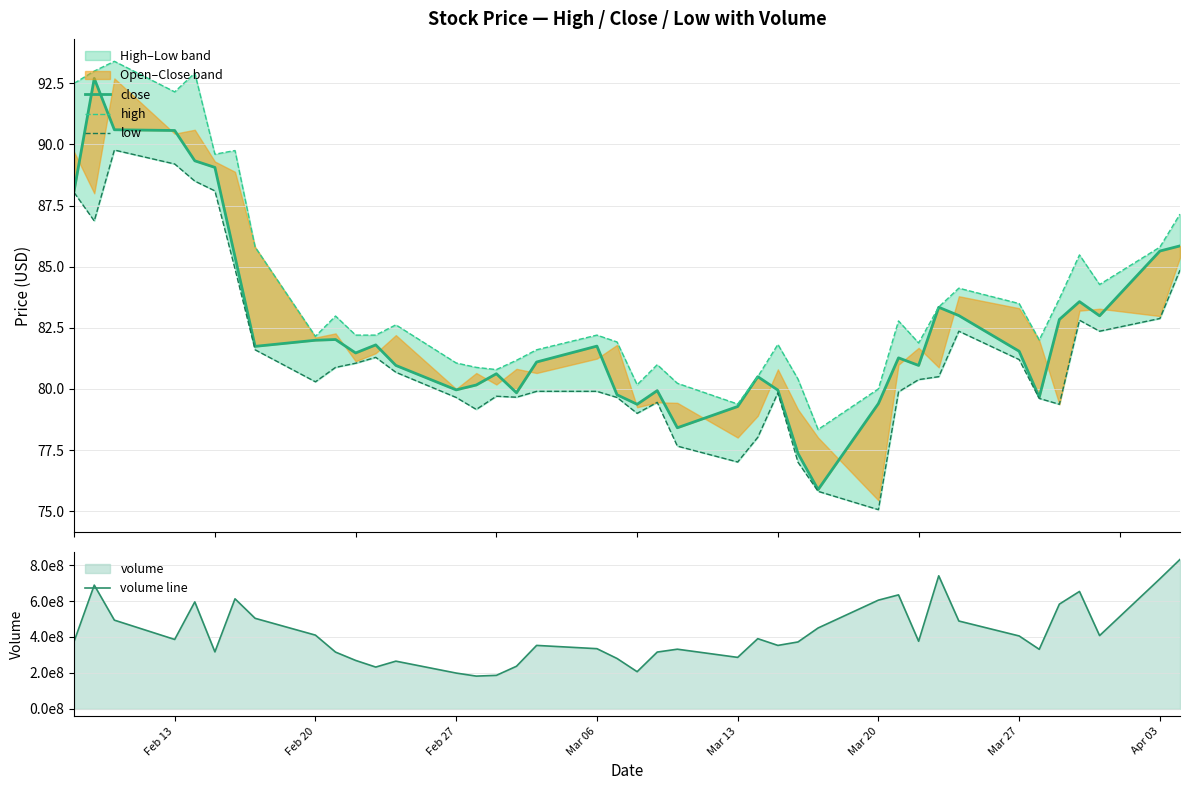

In close, how many points are higher than both neighbors (excluding endpoints)?

10